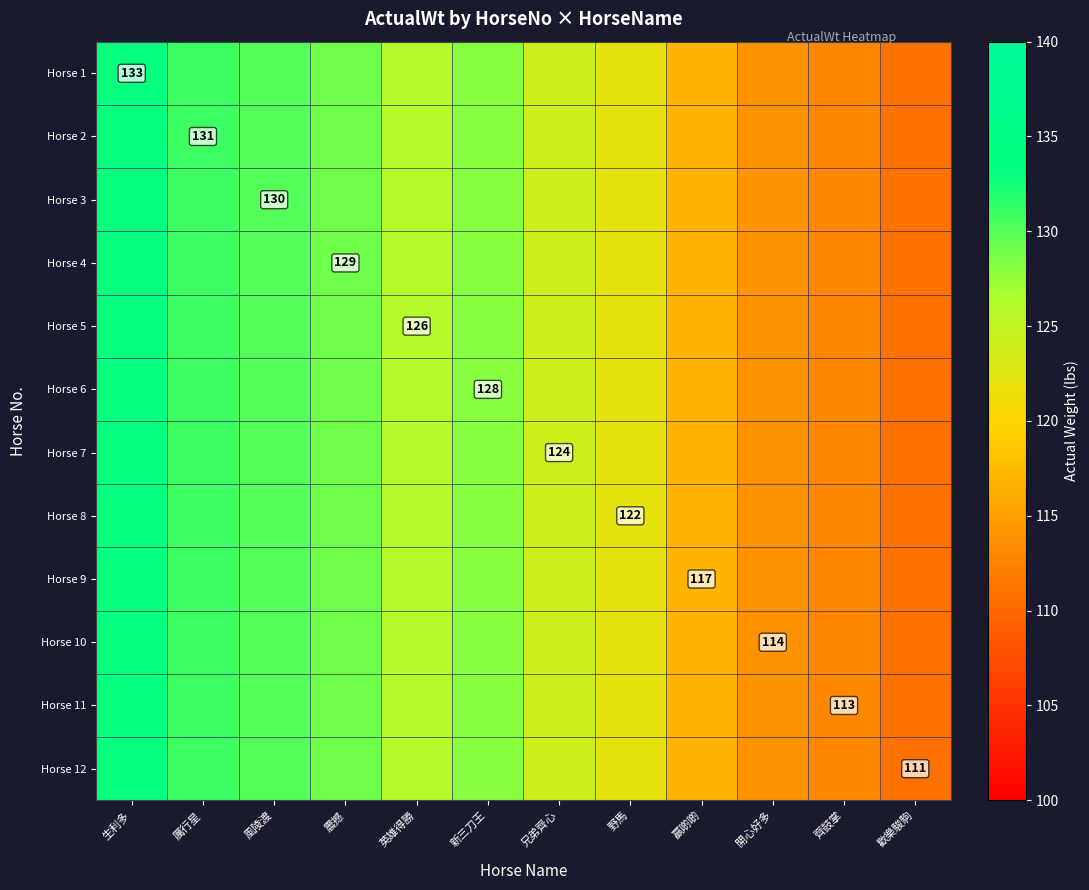

Which category has the highest value in the Horse 5 series?

生利多